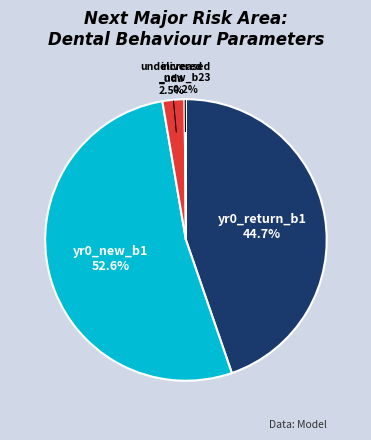

Does any single category account for the majority?

Yes